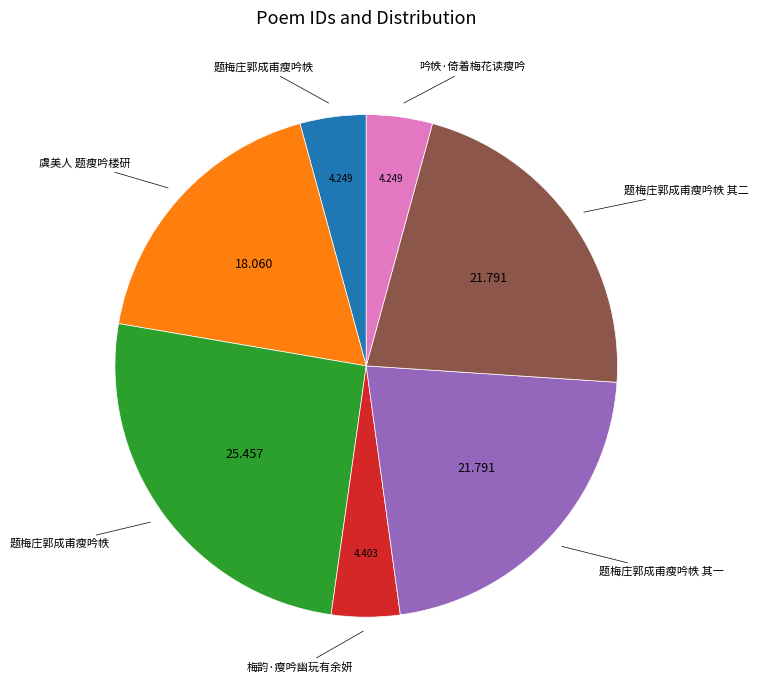

How many slices are in this pie chart?

7